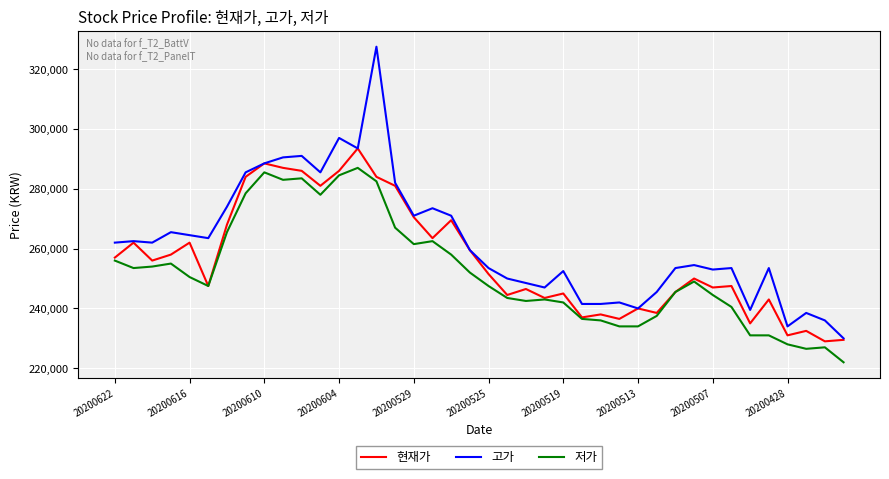

Which series has the largest total across all categories?

고가